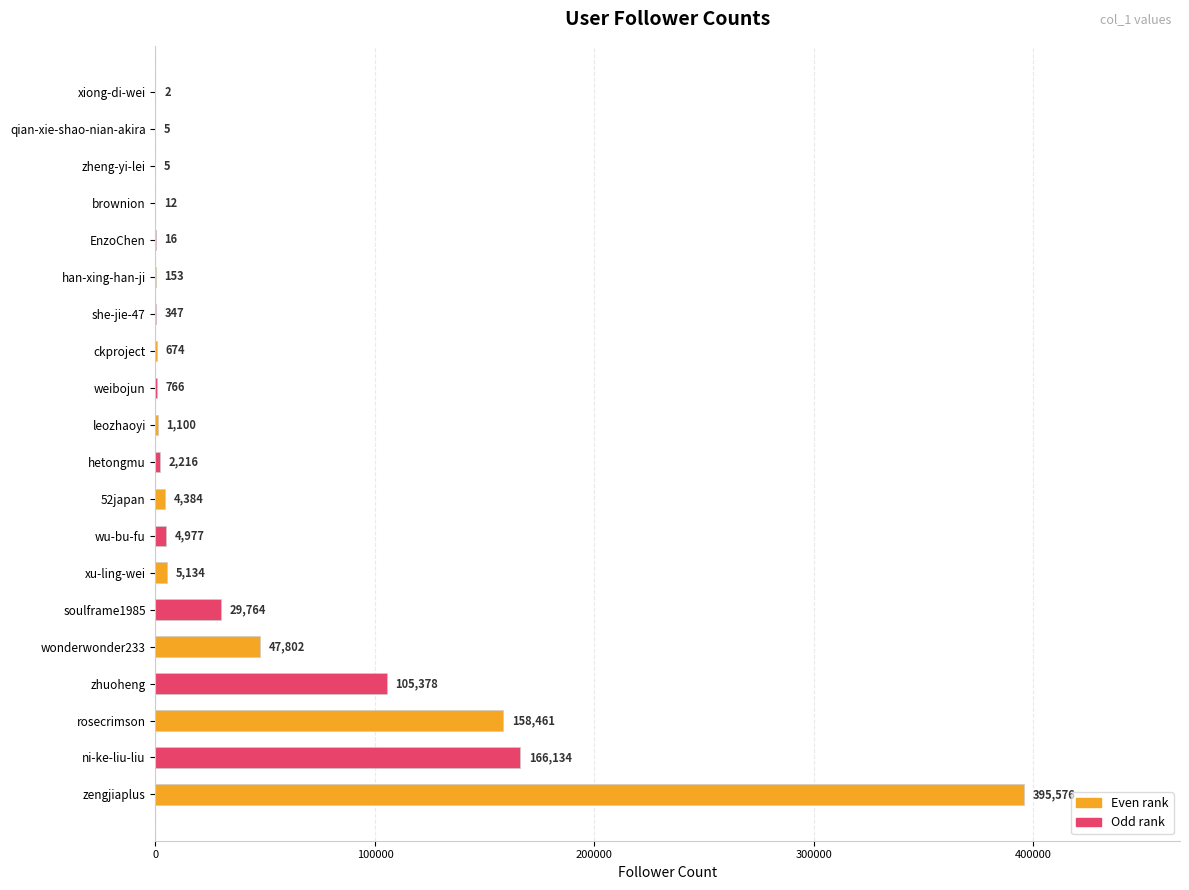

What is the greatest value displayed?

395576